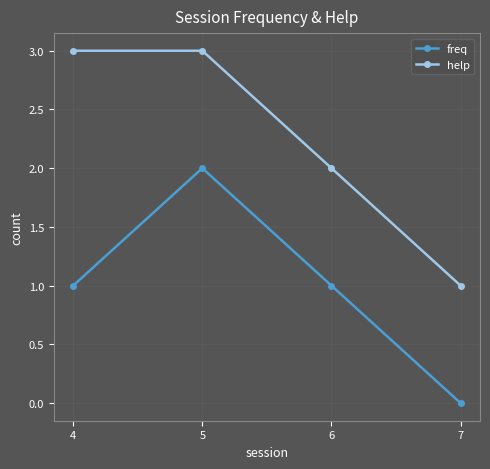

Is this an area chart (filled region under the line)?

No